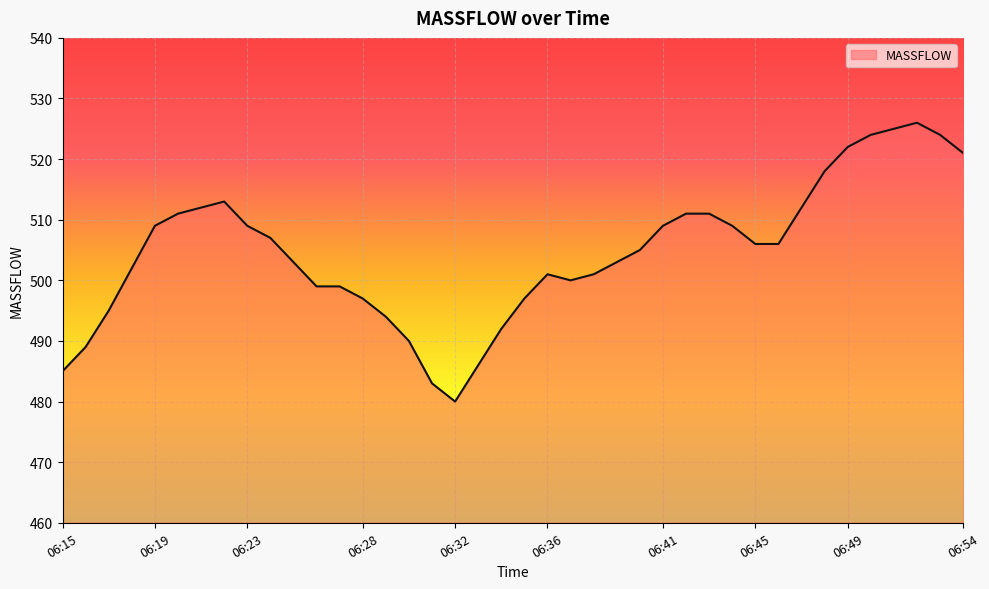

What is the smallest value displayed?

480